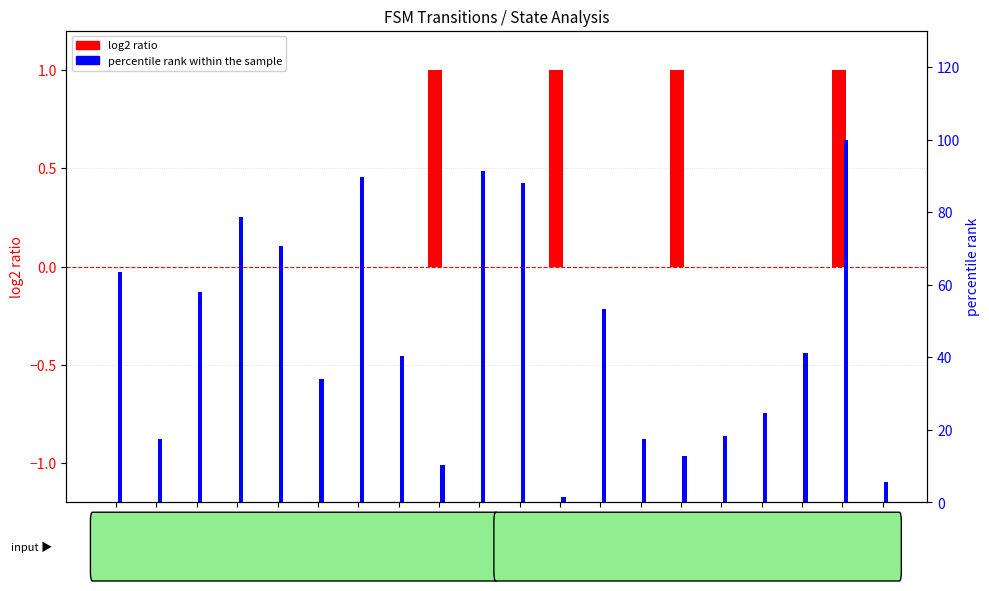

What is the spread (max minus min) of values at State 18?

99.0